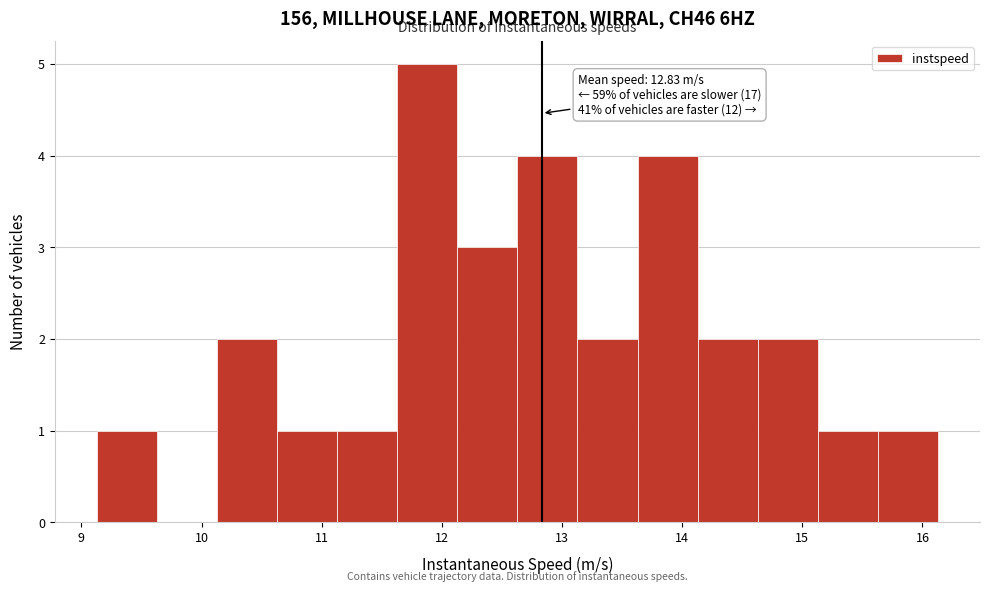

Over which range of the x-axis is the bar tallest?

11.6 to 12.1